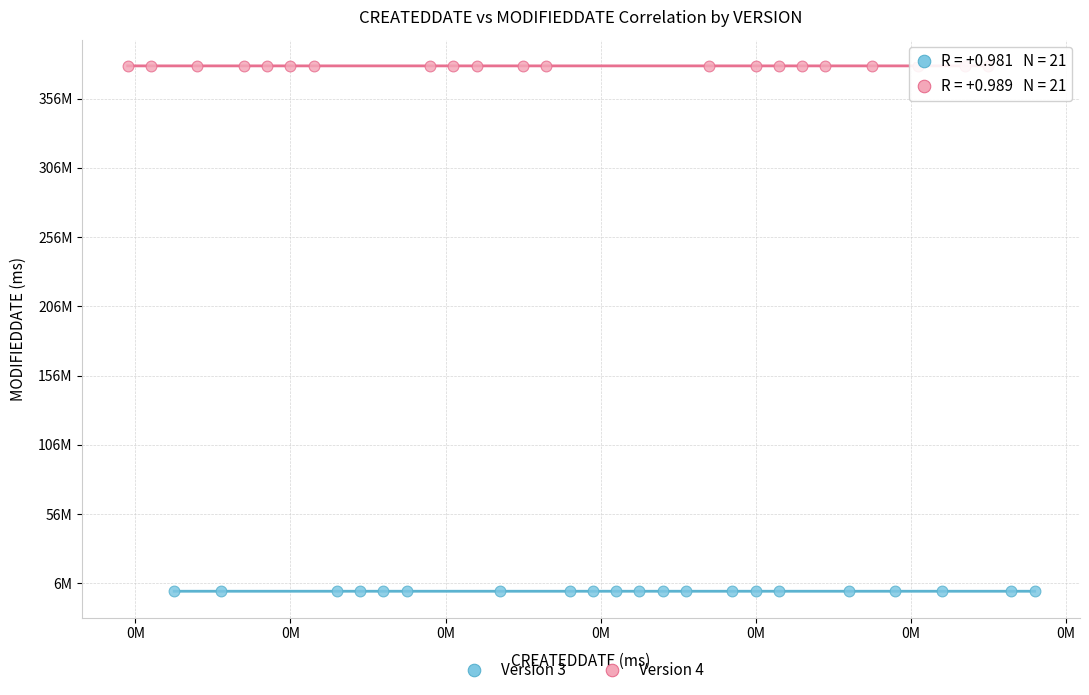

Which series has the largest Y range (max minus min)?

Version 3